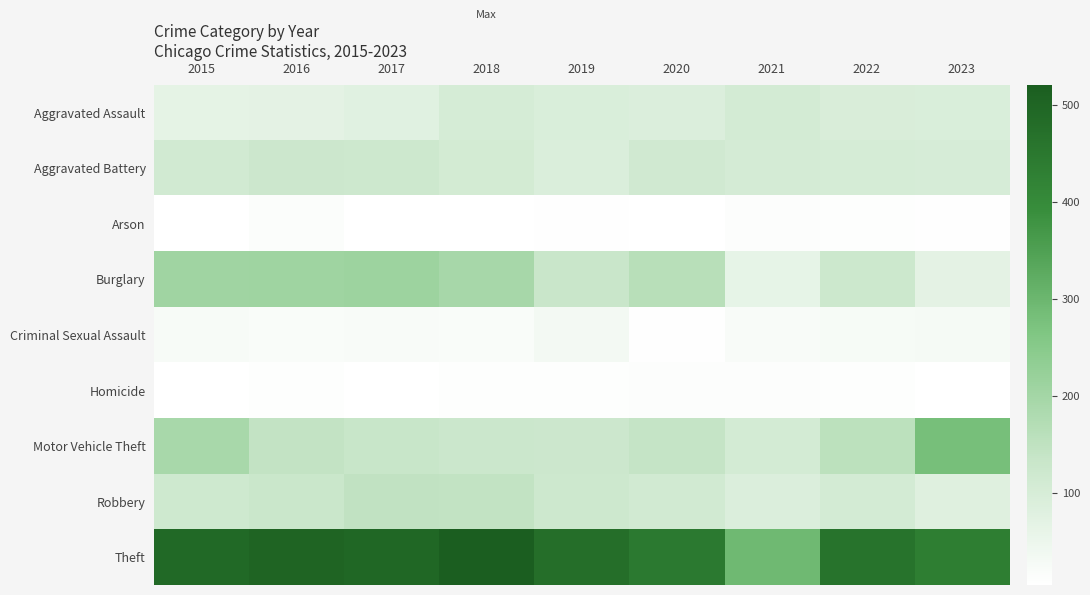

At how many categories does at least one series exceed 338?

8